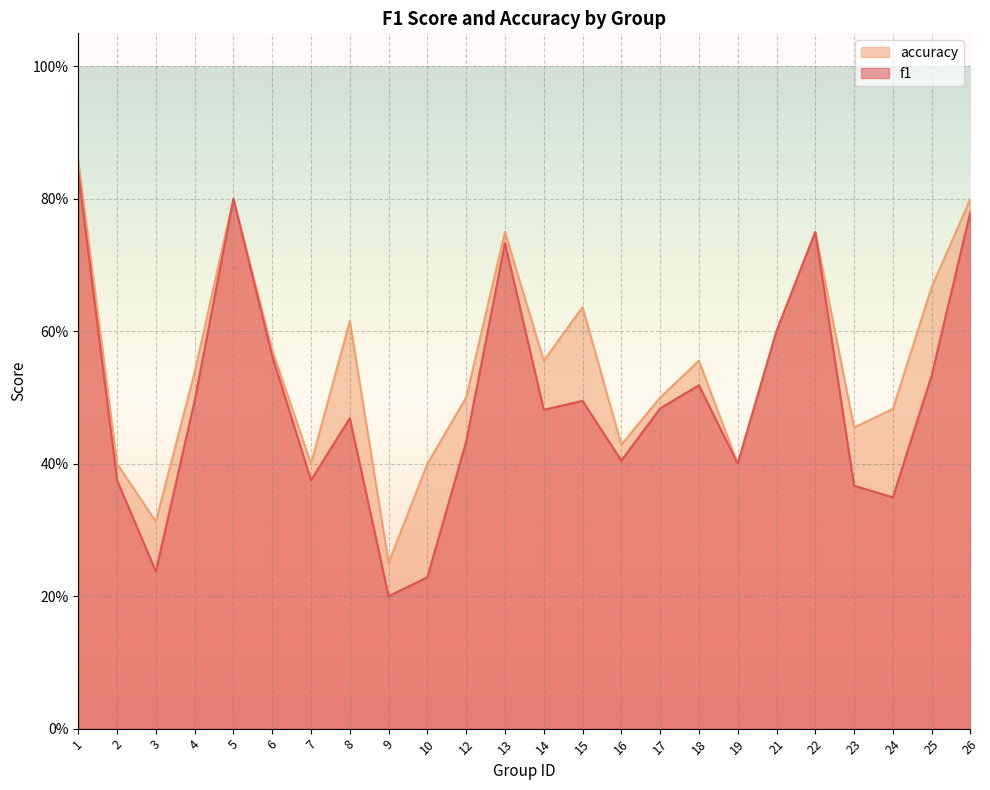

True or false: f1 and accuracy intersect in this chart.

False